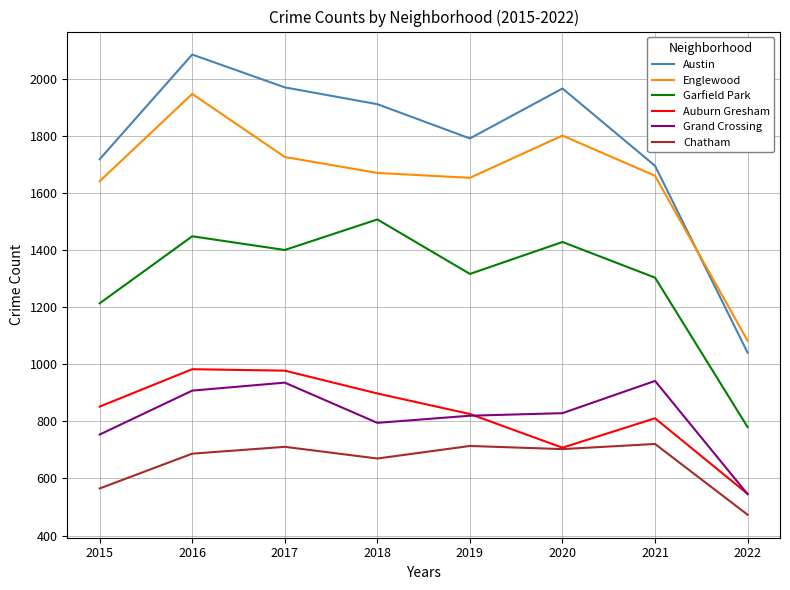

The Auburn Gresham series shows 826 at 2019. True or false?

True